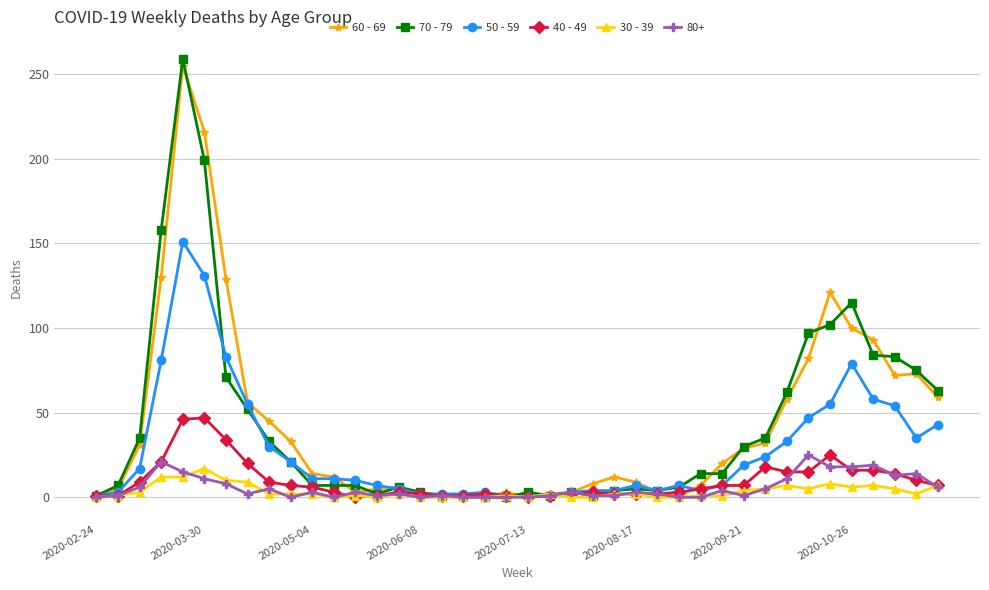

Which series has the widest spread of values?

70 - 79